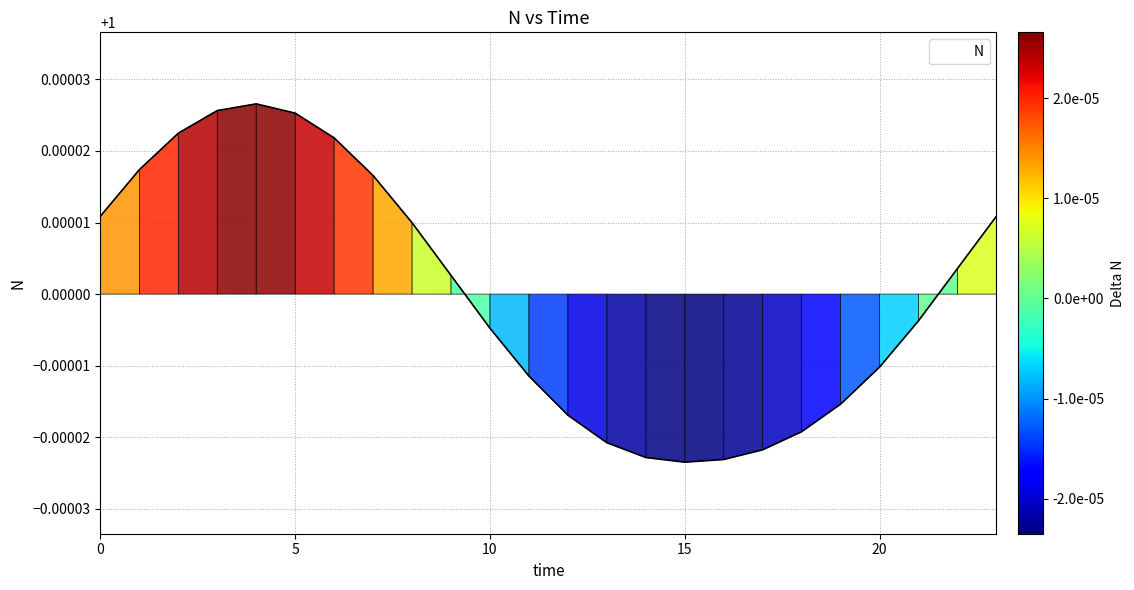

What is the average value?

1.0